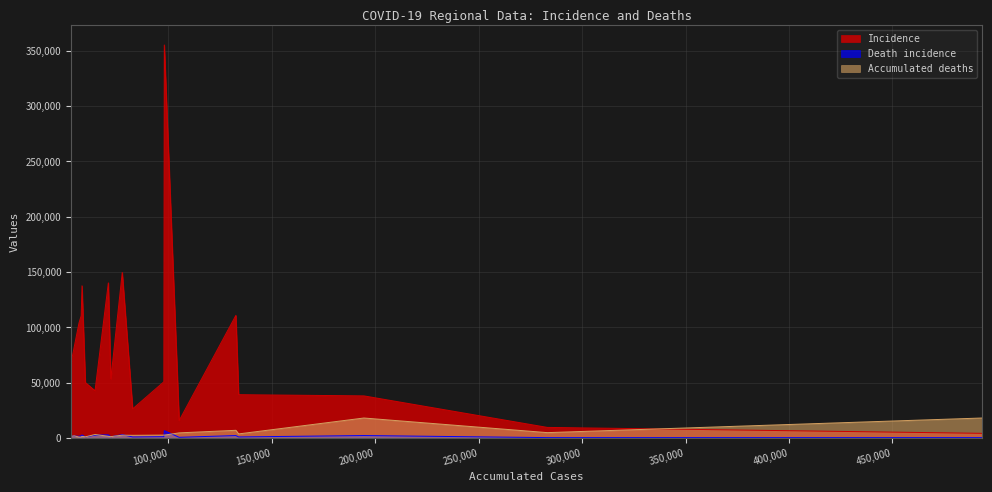

The value of Incidence at SAO PAULO is 5525. True or false?

False